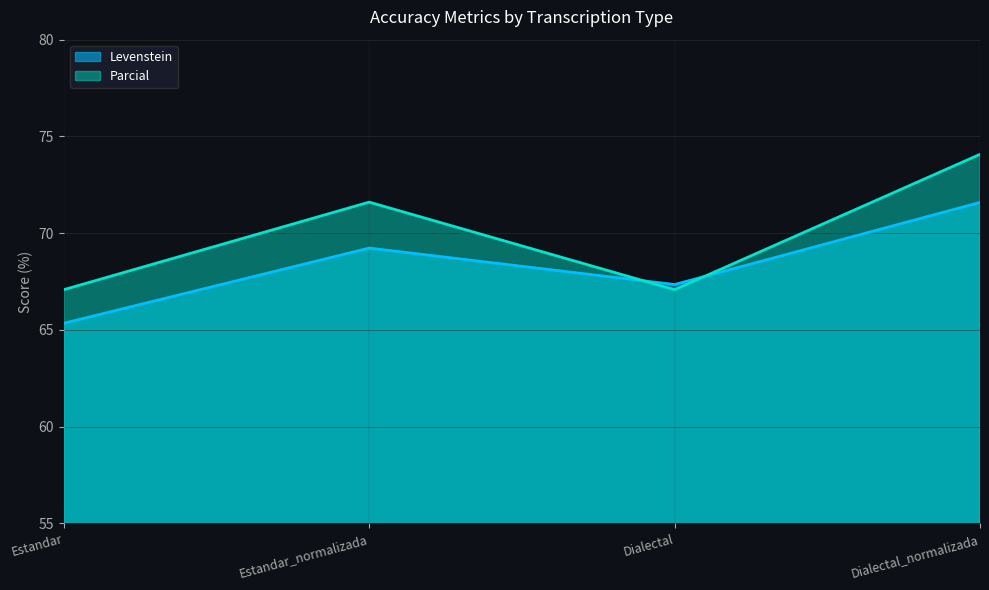

At which label is Parcial closest to 70?

Estandar_normalizada